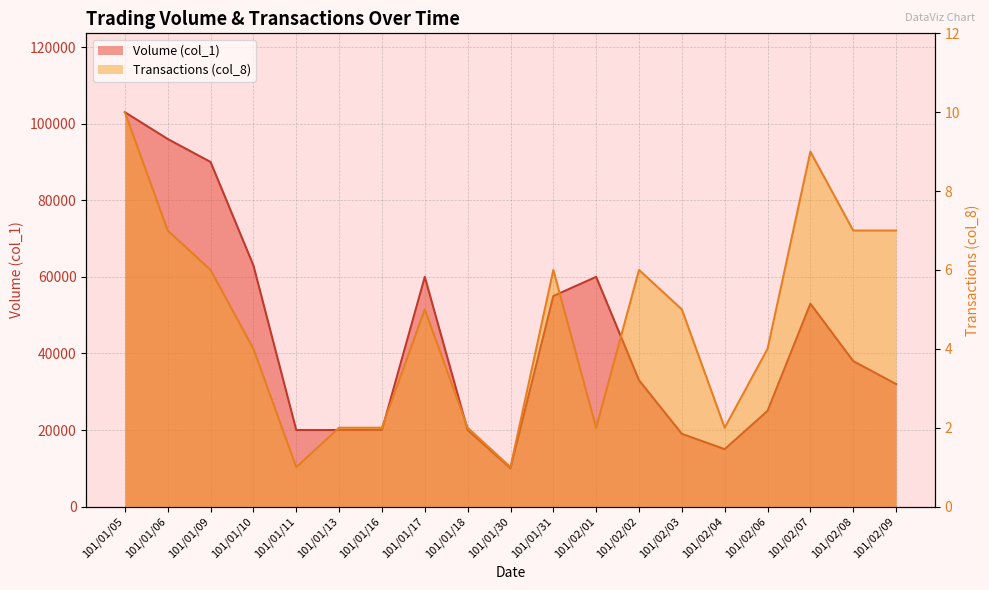

At which label is Transactions (col_8) closest to 5?

101/01/17